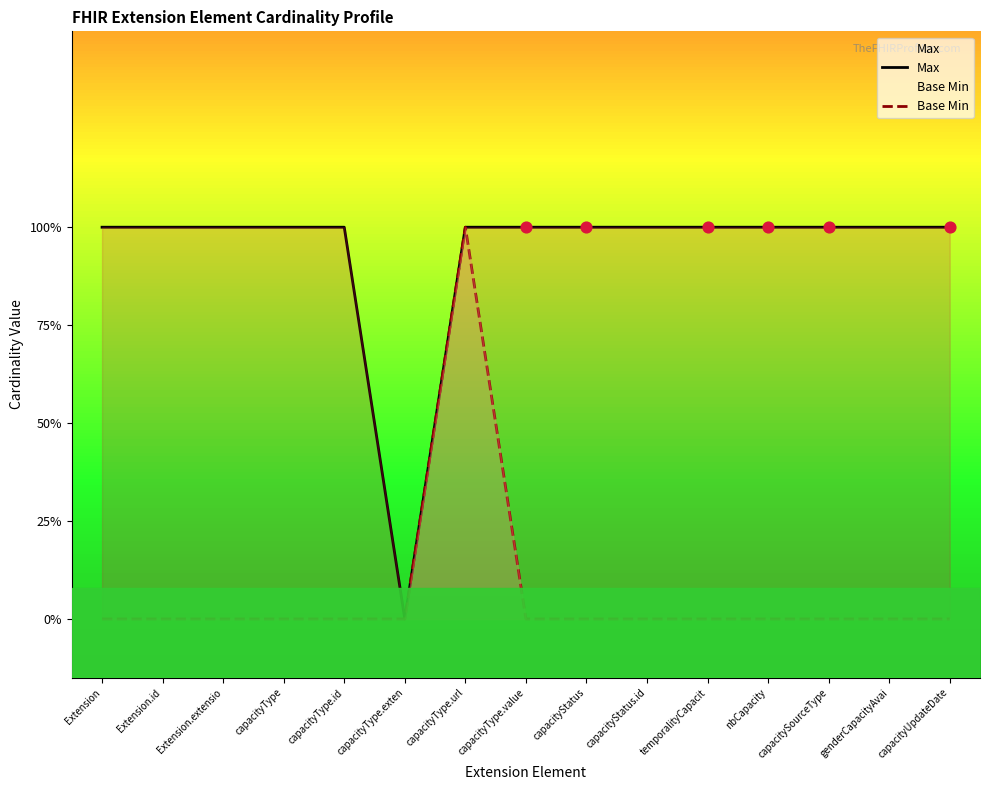

Which series has the largest Y range (max minus min)?

Max